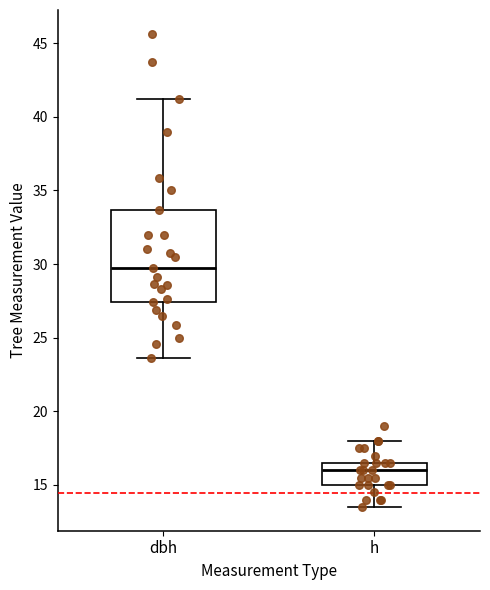

Reading left to right, read every box against the y-axis: the position of its median line, the range the box covers, and the ends of its whiskers. The values are not printed on the chart, so give them approximately, as read against the axis.

dbh: median 30.0, box 27.5 to 33.5, whiskers 23.5 to 41.0
h: median 16.0, box 15.0 to 16.5, whiskers 13.5 to 18.0